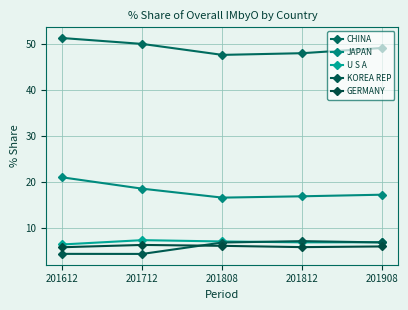

List the series in order of their peak value, lowest first.

GERMANY, KOREA REP, U S A, JAPAN, CHINA